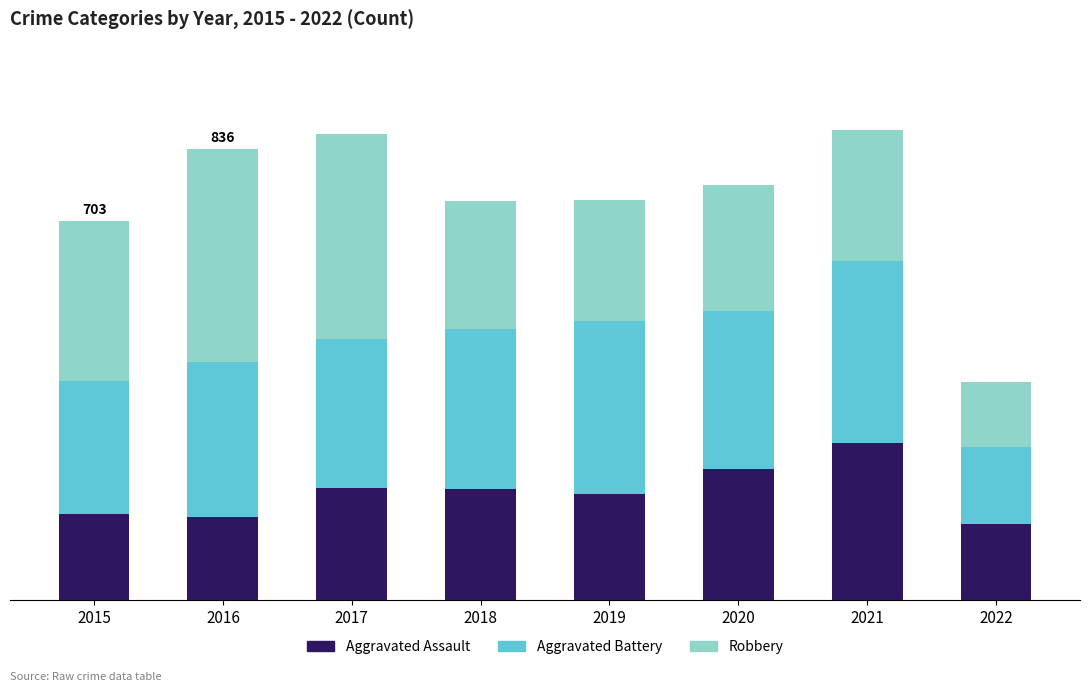

What is the value of the Aggravated Assault bar at the 7th from the left?

292